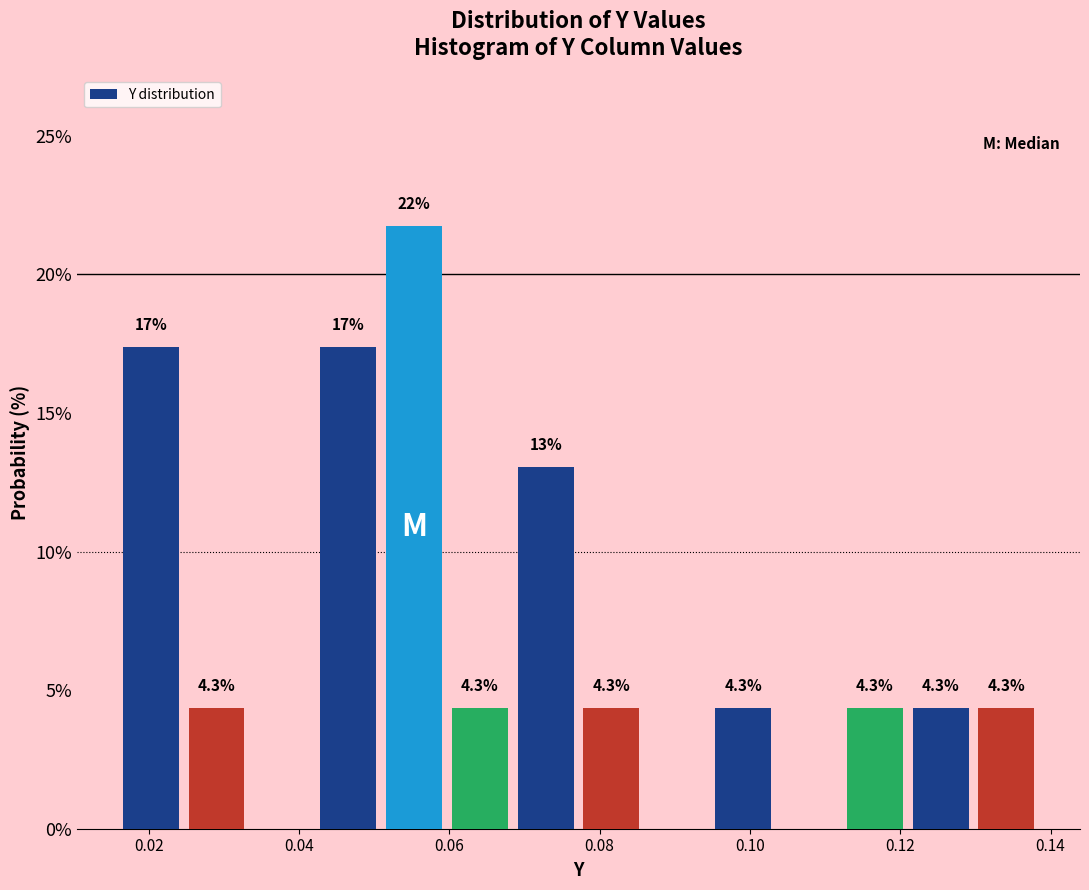

Which range on the x-axis has the tallest bar?

0.050 to 0.060